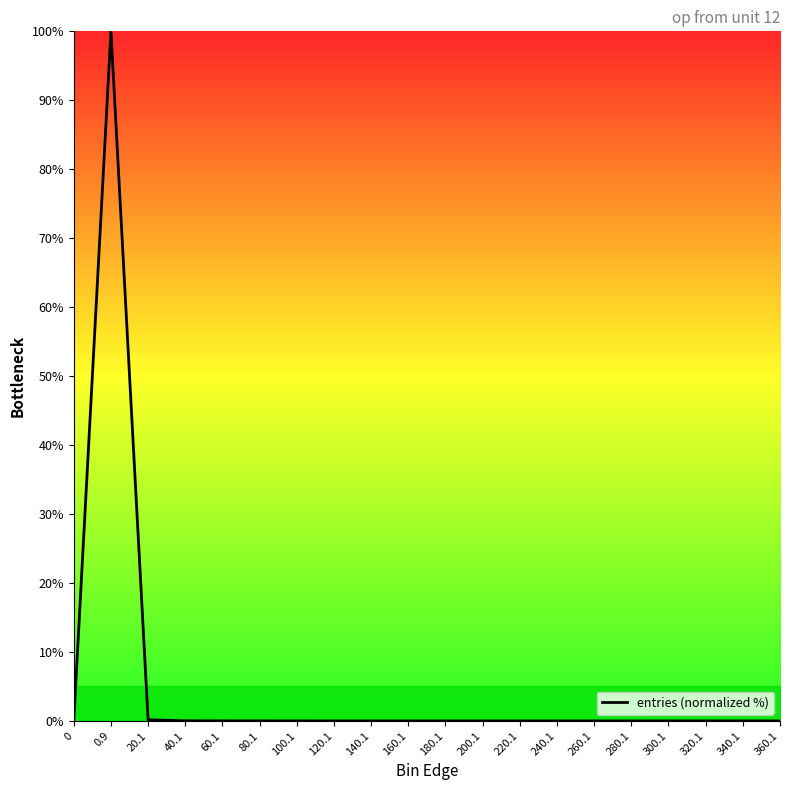

Does the chart display data point markers on the line(s)?

No